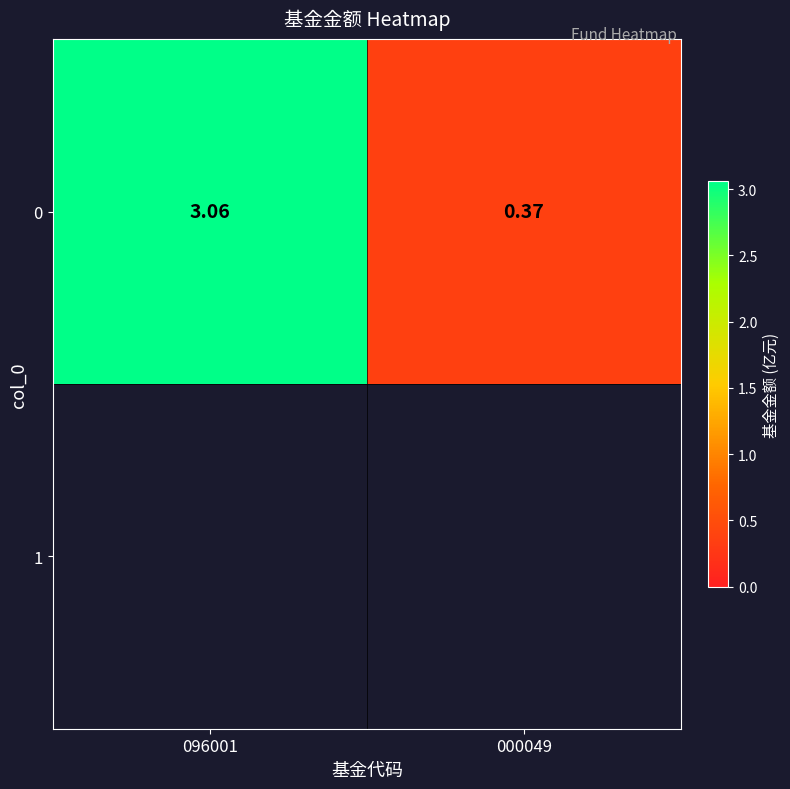

What value does the data have at 096001?

3.1